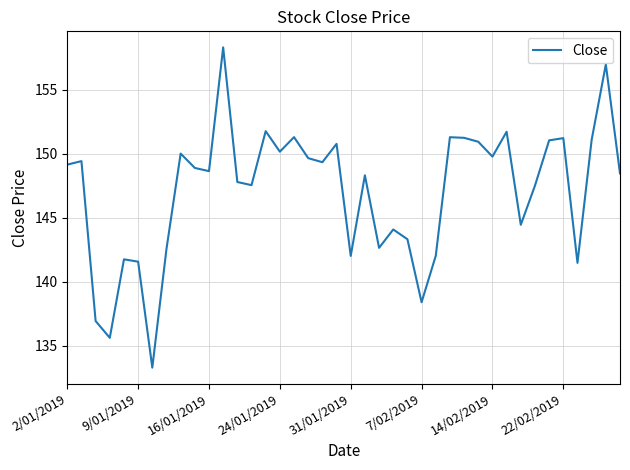

What is the difference between the second highest and second lowest values?

21.3